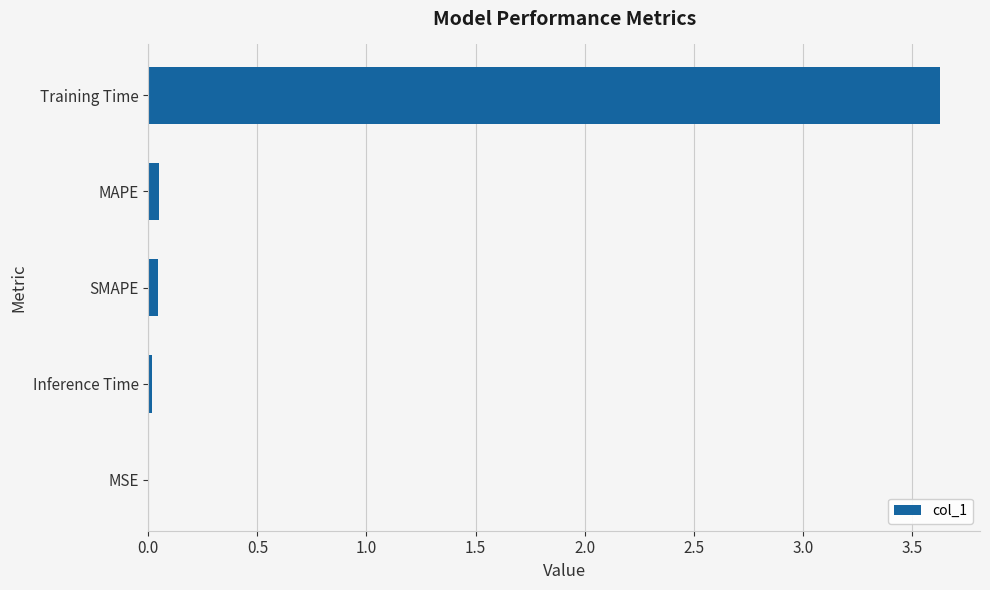

True or false: the data shows 0.0 at Inference Time.

True